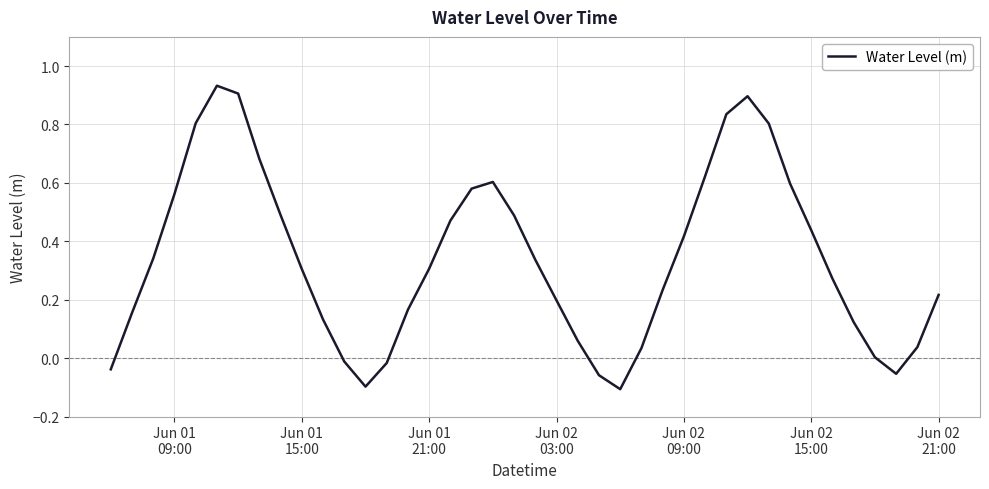

What is the difference between the maximum and minimum values?

1.0